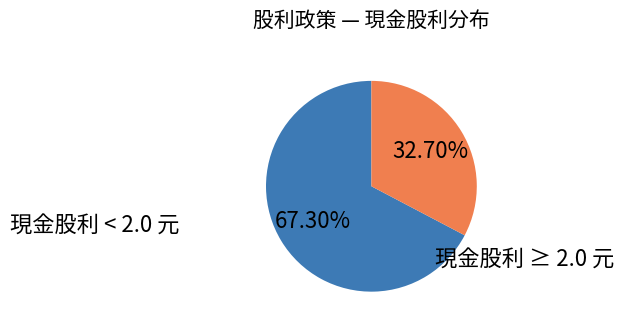

Is there a majority slice in this chart?

Yes